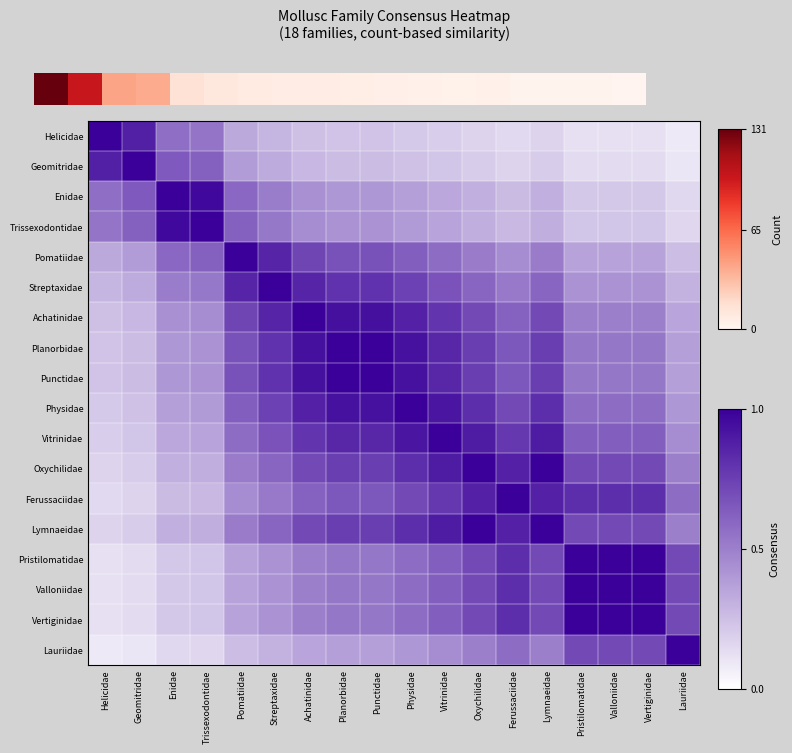

What is the difference between the maximum and second lowest values in the Valloniidae series?

0.9